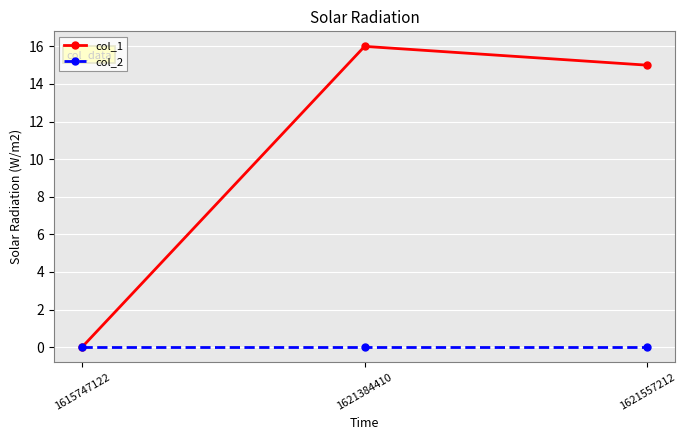

Rank the series by their maximum value, from lowest to highest.

col_2, col_1